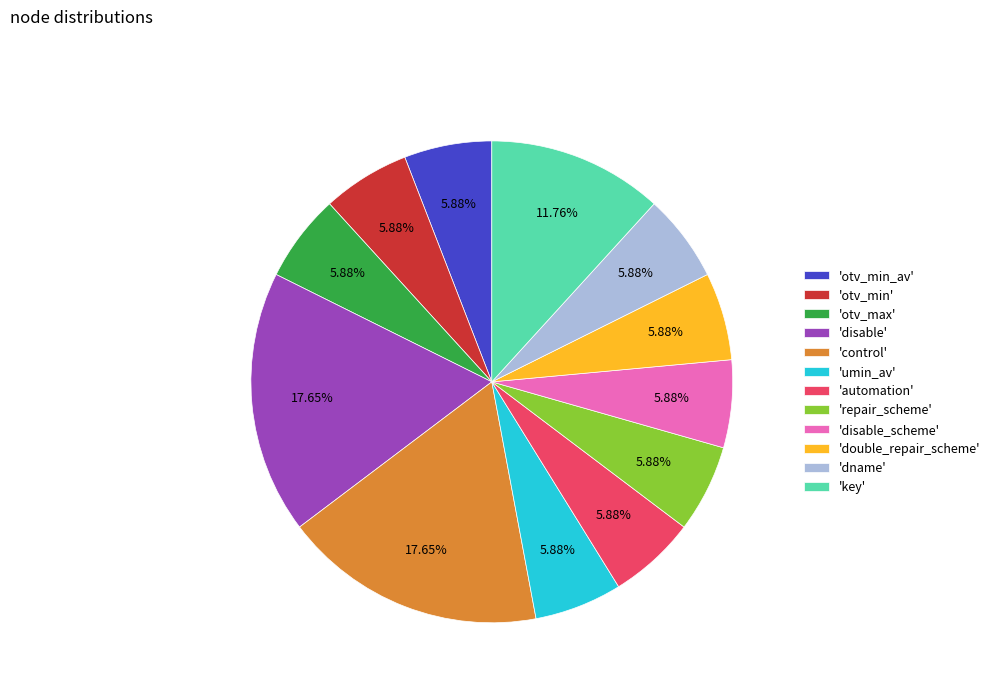

Is the sum of 'umin_av' and 'otv_min' greater than half?

No